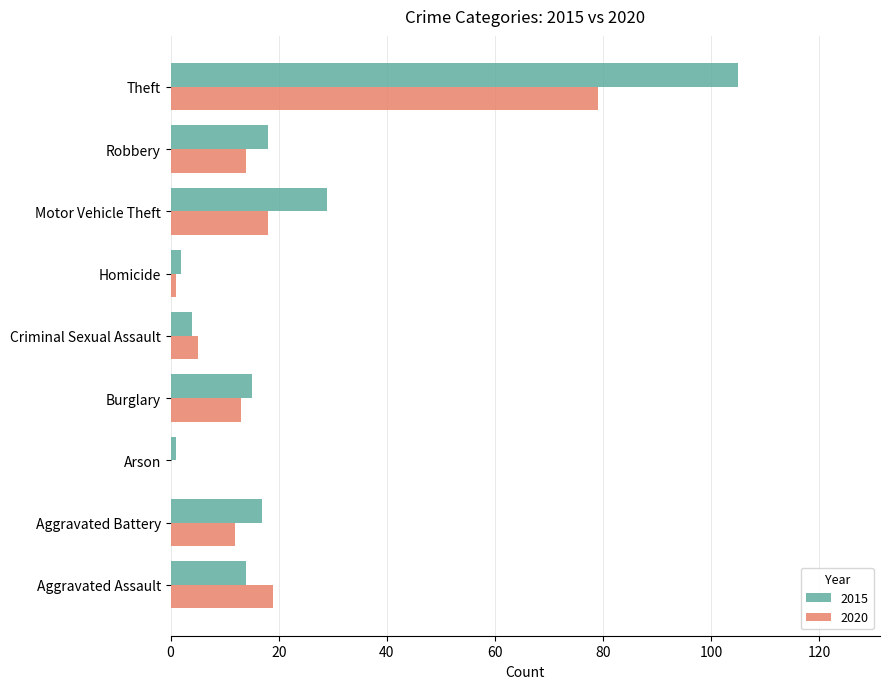

At which category is the sum across all series the highest?

Theft